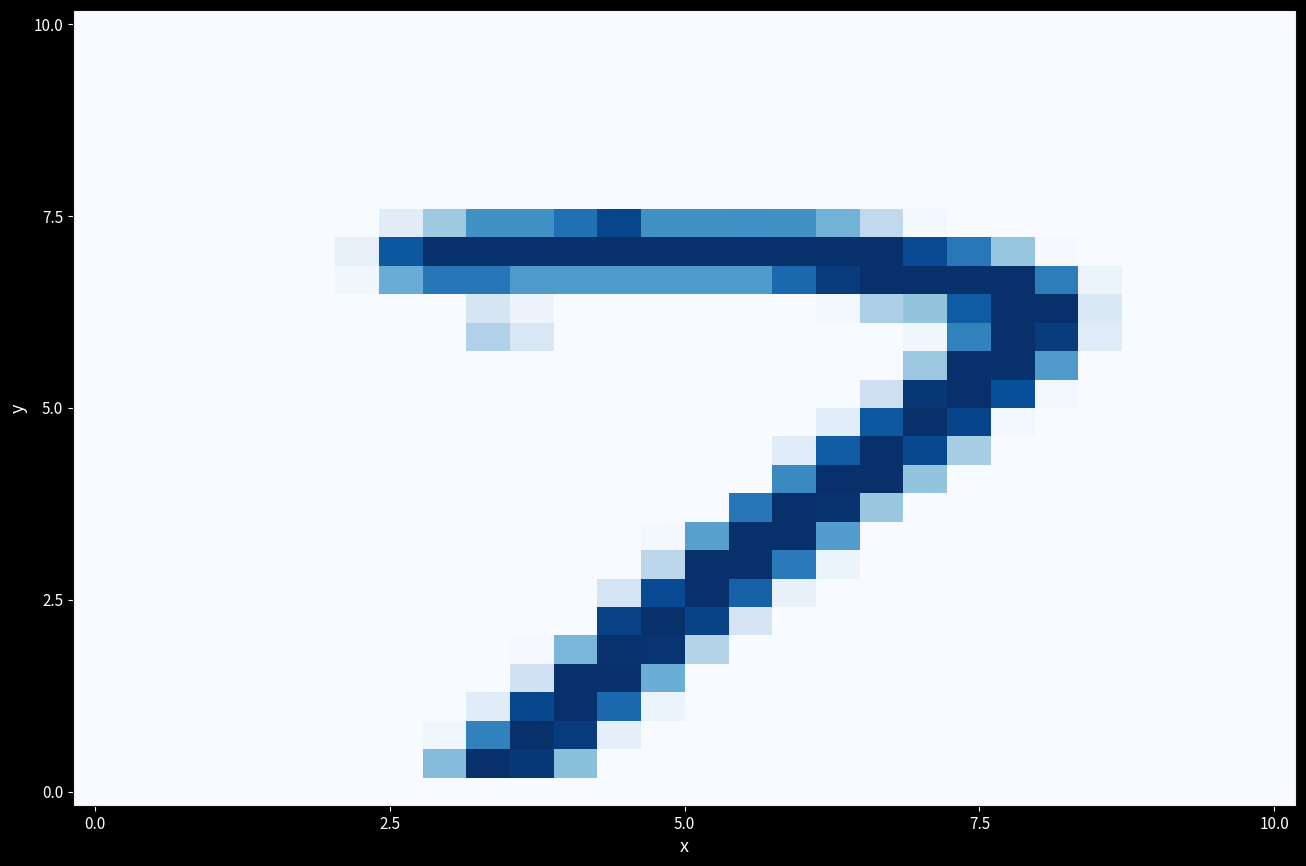

At which category is the sum across all series the highest?

20